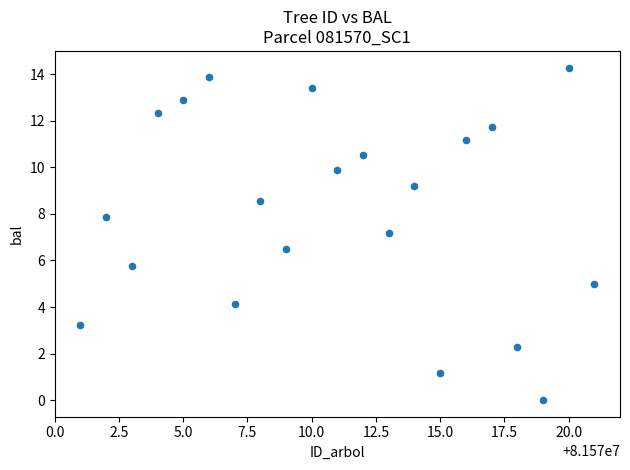

What is the range of Y values (max minus min)?

14.3